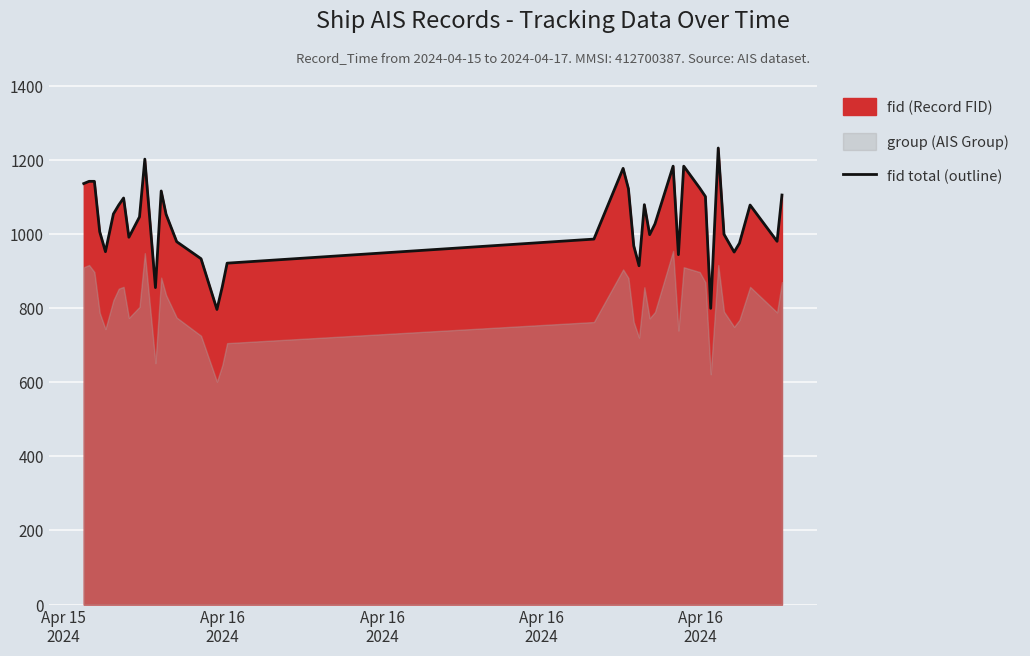

At which label does the data first exceed 1047?

Apr 15
2024